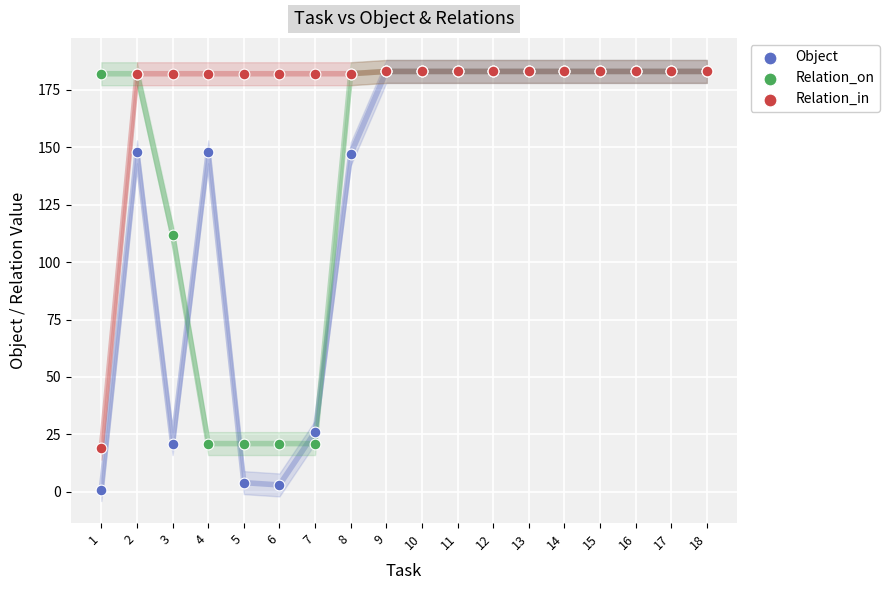

What are all the series names shown in the legend?

Object, Relation_on, Relation_in